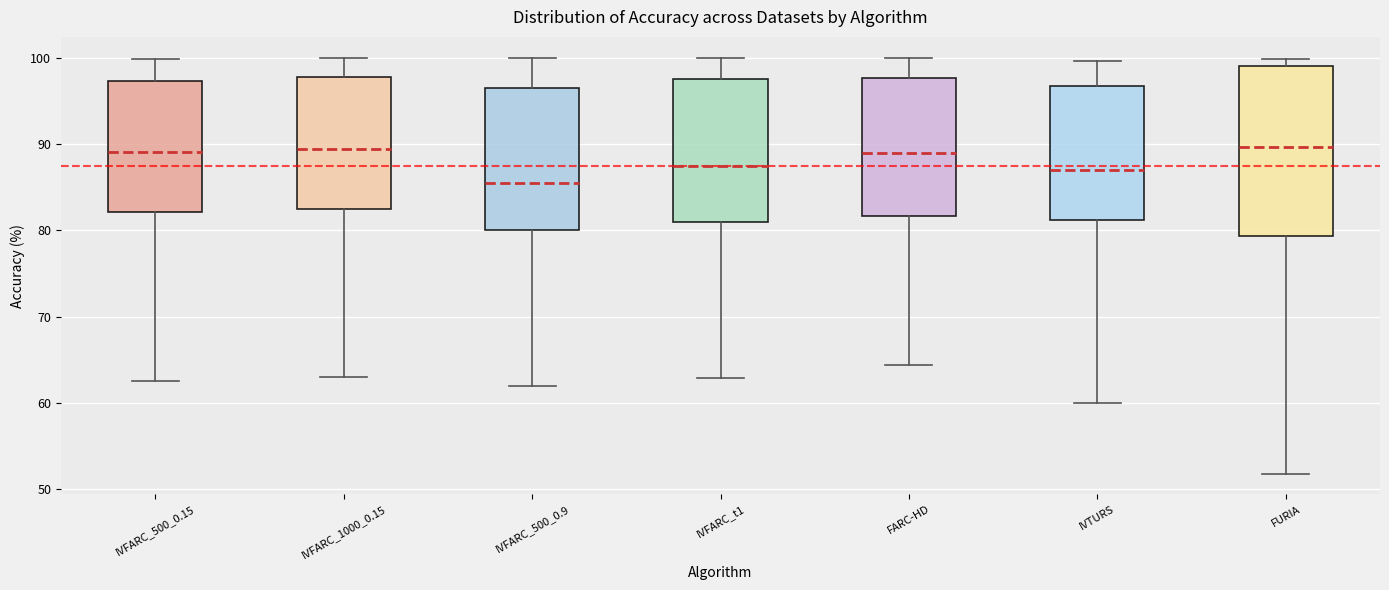

Reading left to right, transcribe this box plot: for each box, give where its median line is, the range the box spans, and where its two whiskers end, as read against the y-axis. The values are not printed on the chart, so give them approximately, as read against the axis.

IVFARC_500_0.15: median 89, box 82 to 97, whiskers 63 to 100
IVFARC_1000_0.15: median 89, box 83 to 98, whiskers 63 to 100
IVFARC_500_0.9: median 85, box 80 to 96, whiskers 62 to 100
IVFARC_t1: median 87, box 81 to 98, whiskers 63 to 100
FARC-HD: median 89, box 82 to 98, whiskers 64 to 100
IVTURS: median 87, box 81 to 97, whiskers 60 to 100
FURIA: median 90, box 79 to 99, whiskers 52 to 100